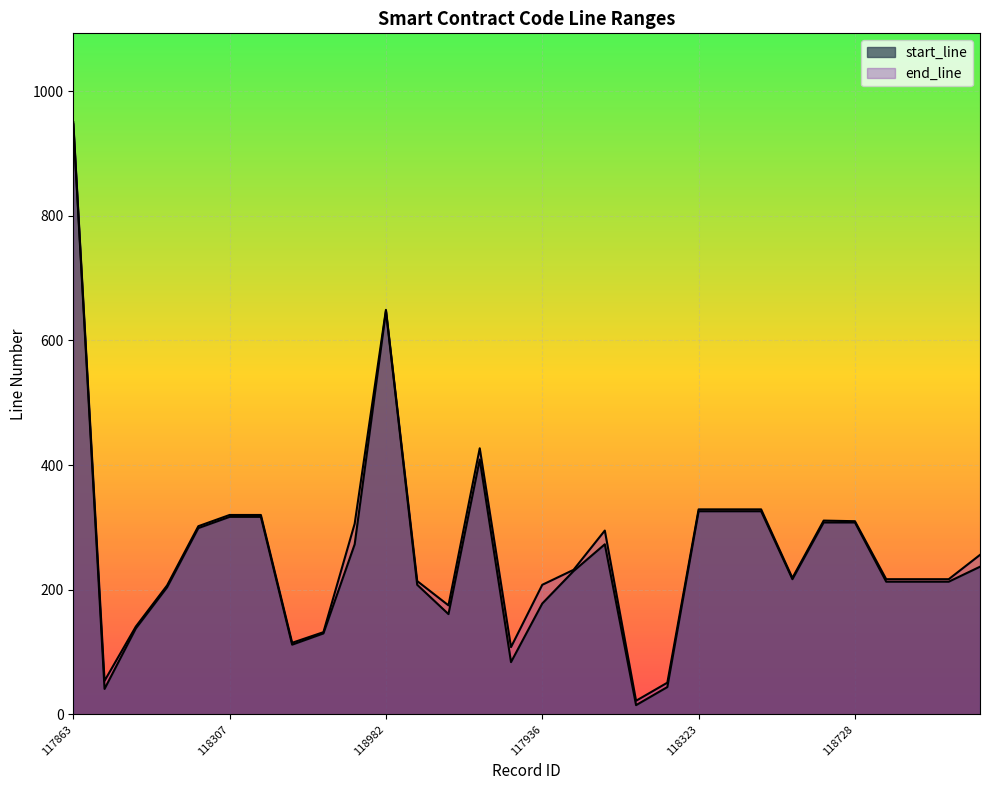

Reading left to right, list all the values displayed in this chart.

start_line: 947	41	138	204	299	317	317	112	130	273	647	208	161	409	84	178	230	273	15	44	326	326	326	217	308	308	213	213	213	237
end_line: 950	54	141	207	302	320	320	115	132	306	649	214	175	427	108	208	232	295	22	51	329	329	329	219	311	310	217	217	217	256